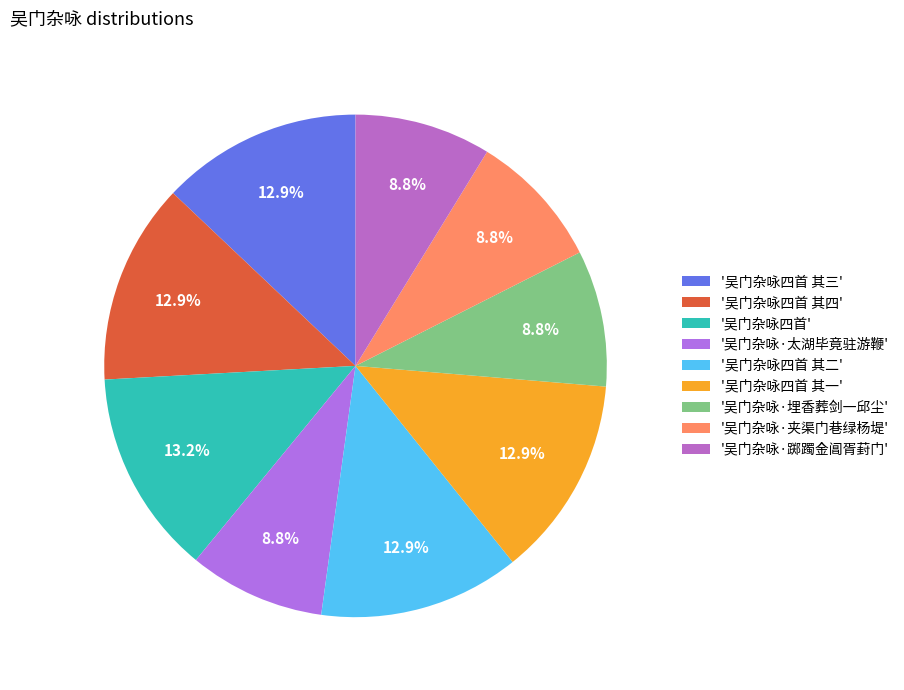

Count the number of slices in the pie.

9